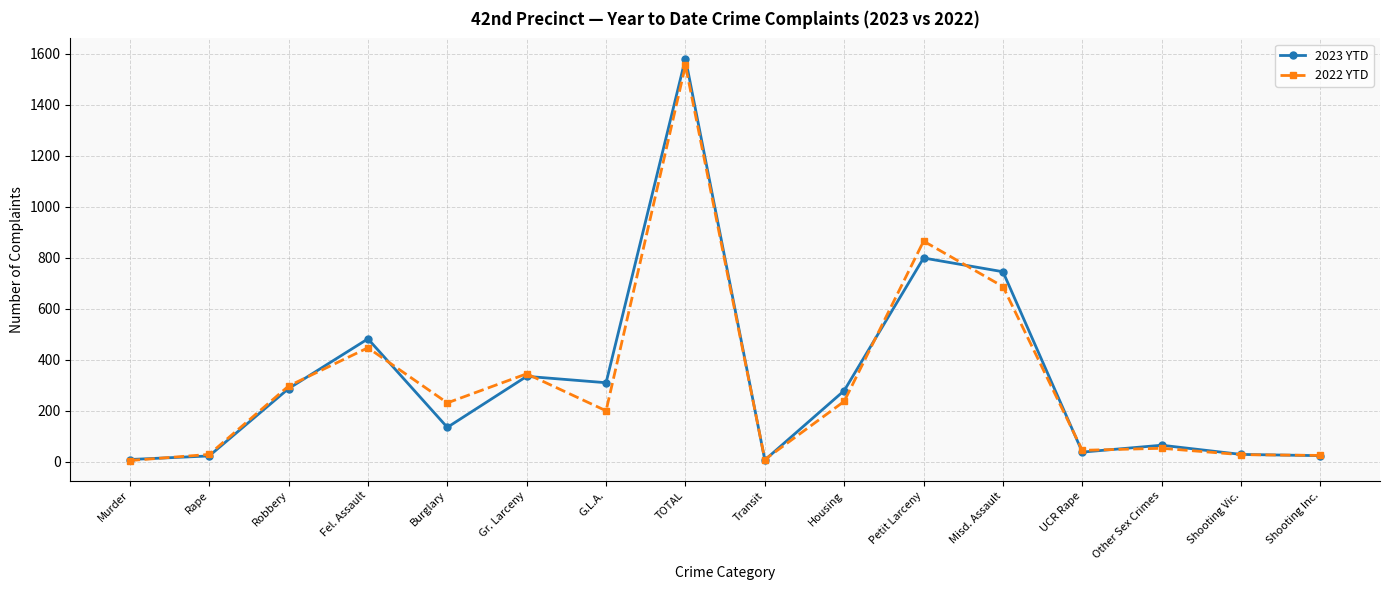

Where is the first local maximum for 2023 YTD?

Fel. Assault